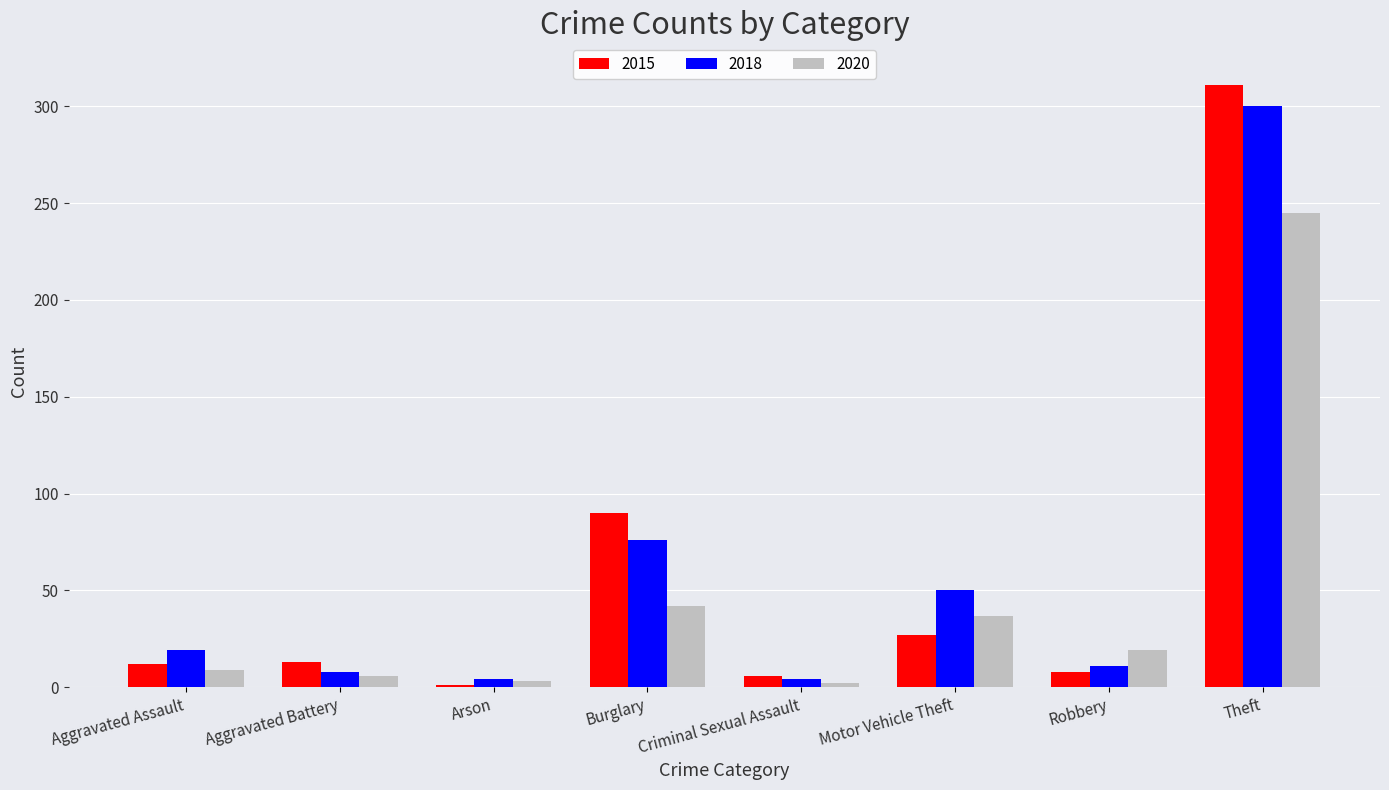

At which label does 2015 reach its peak?

Theft